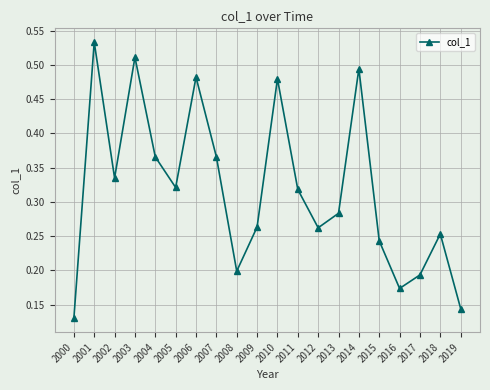

What is the sum of all values?

6.4